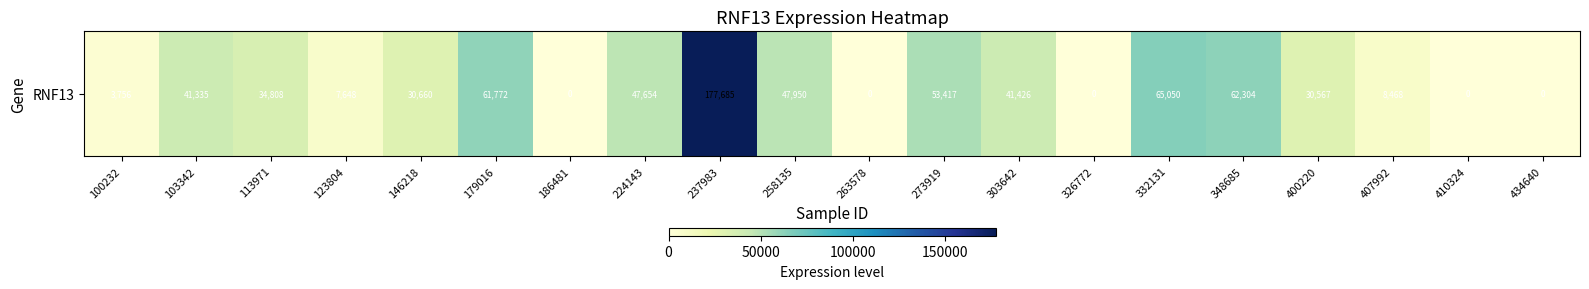

What is the maximum value shown in the chart?

177685